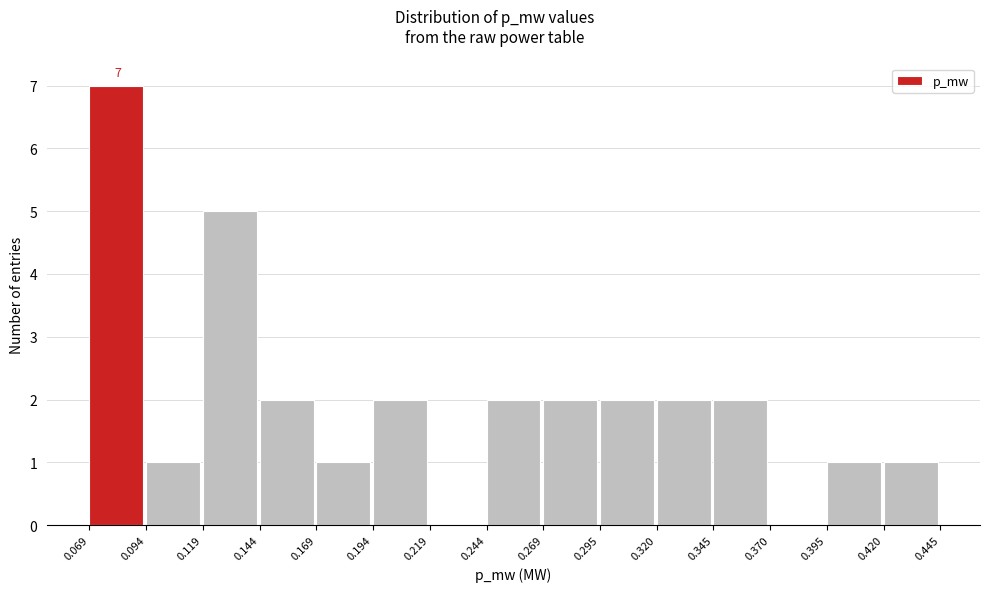

Which range on the x-axis has the tallest bar?

0.069 to 0.094